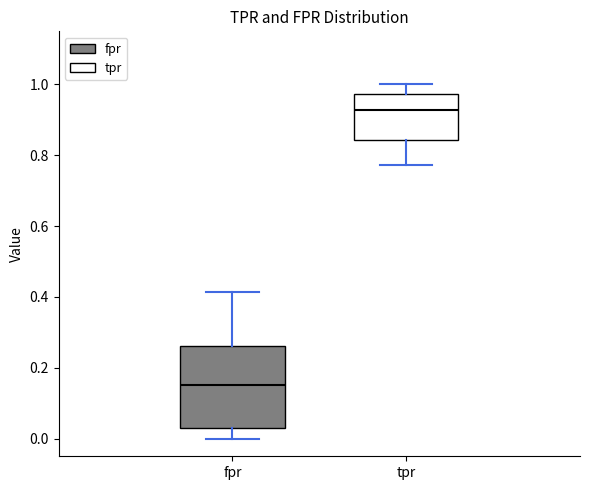

Comparing the boxes themselves (not the whiskers), which one is the tallest?

fpr